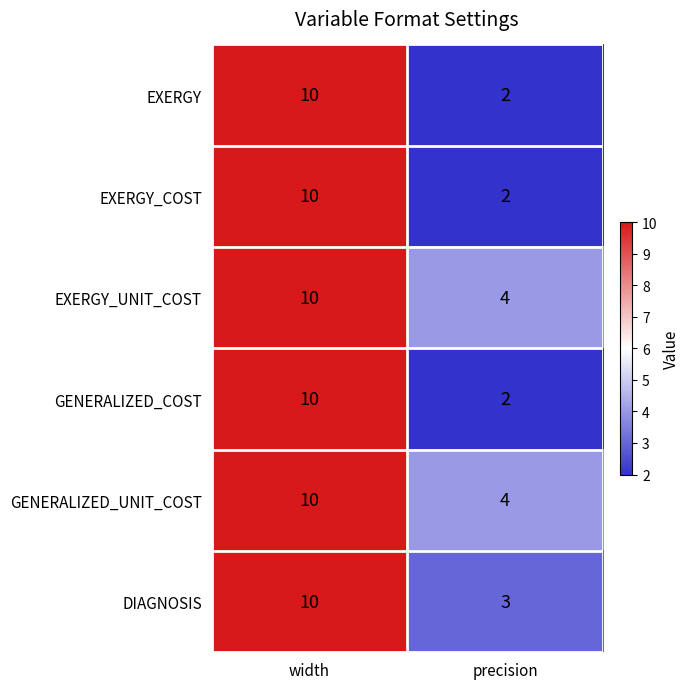

What is the sum of the GENERALIZED_COST values at precision and width?

12